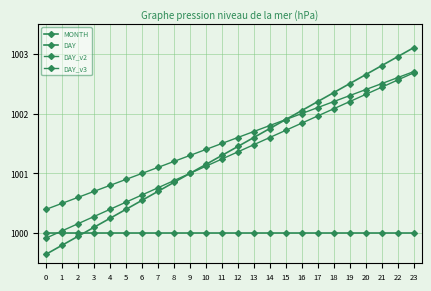

At how many categories does at least one series exceed 1003?

1